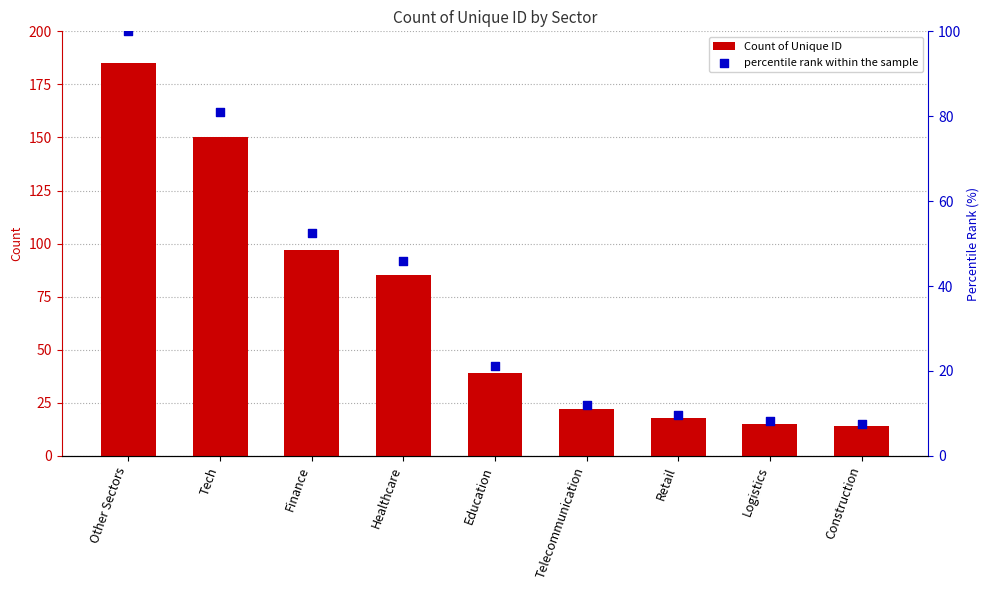

At which category is the sum across all series the highest?

Other Sectors